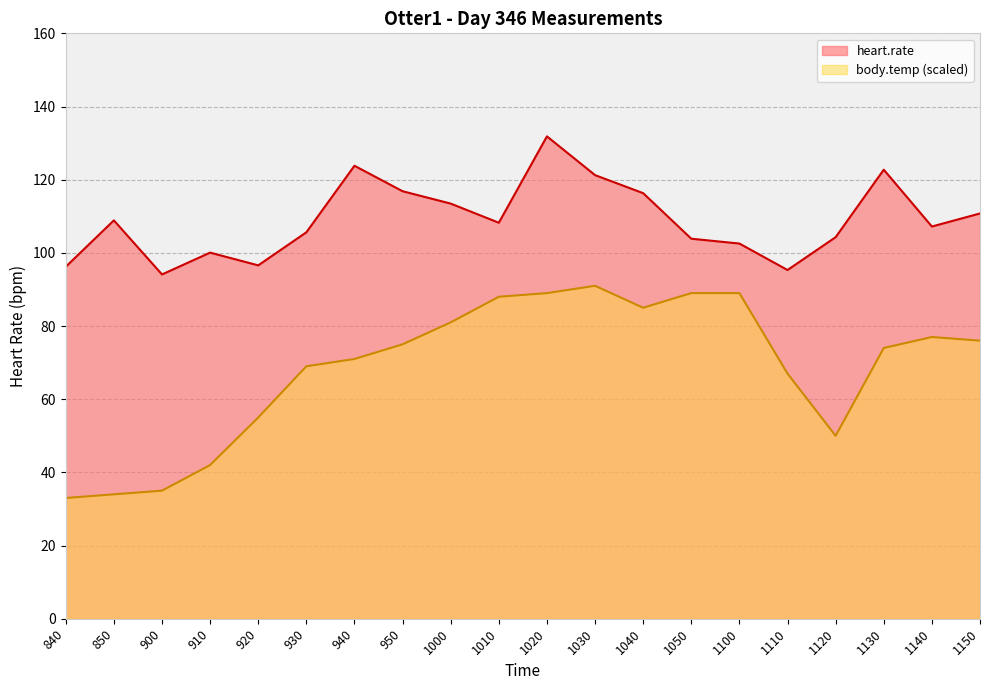

Which series has the largest total across all categories?

heart.rate